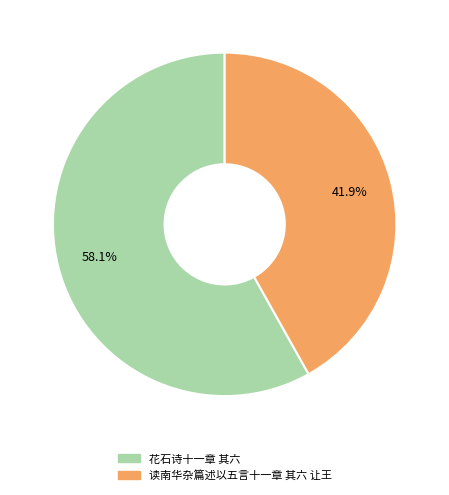

To the nearest percent, what portion does 读南华杂篇述以五言十一章 其六 让王 represent?

42%